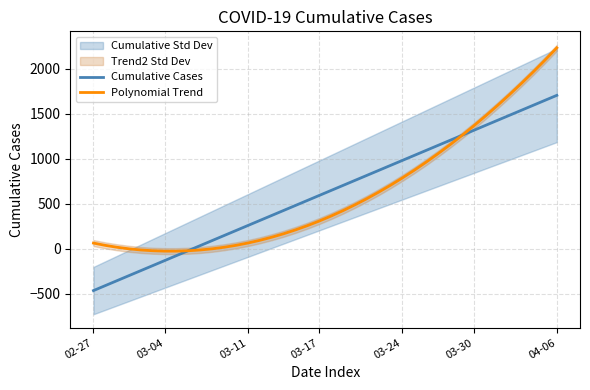

Which series has the widest spread of values?

Polynomial Trend